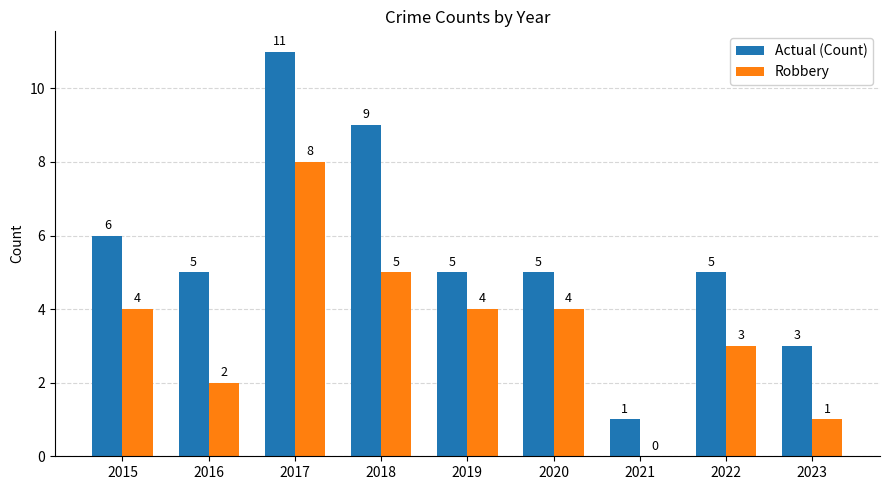

What is the maximum value shown in the chart?

11